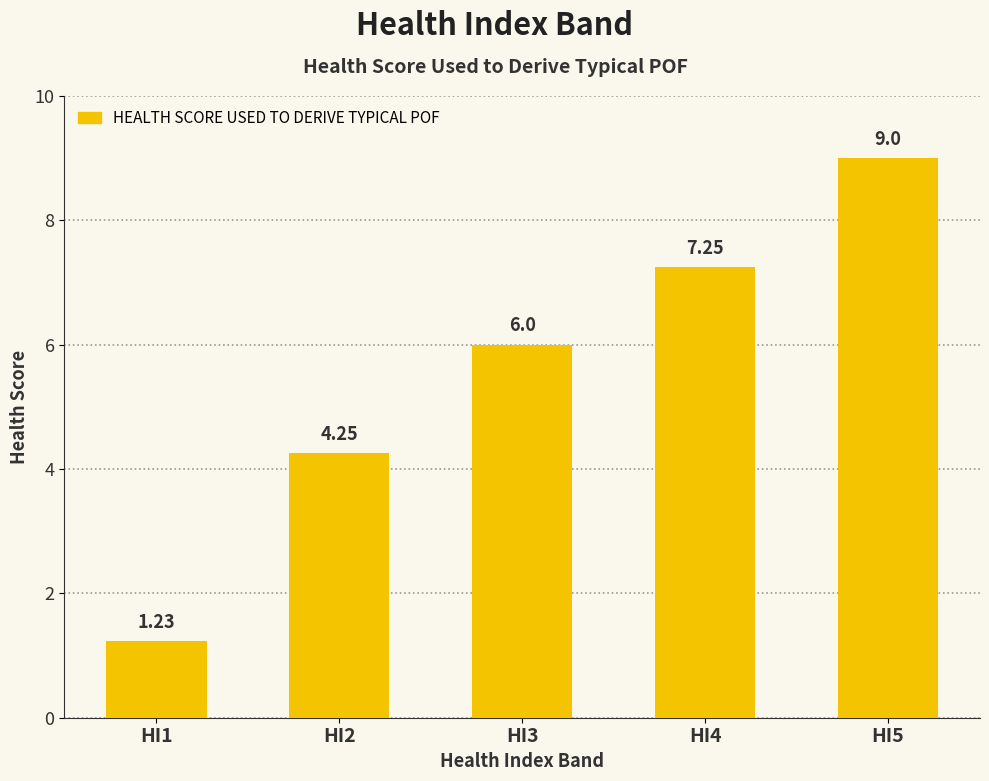

How many distinct data groups are displayed?

1